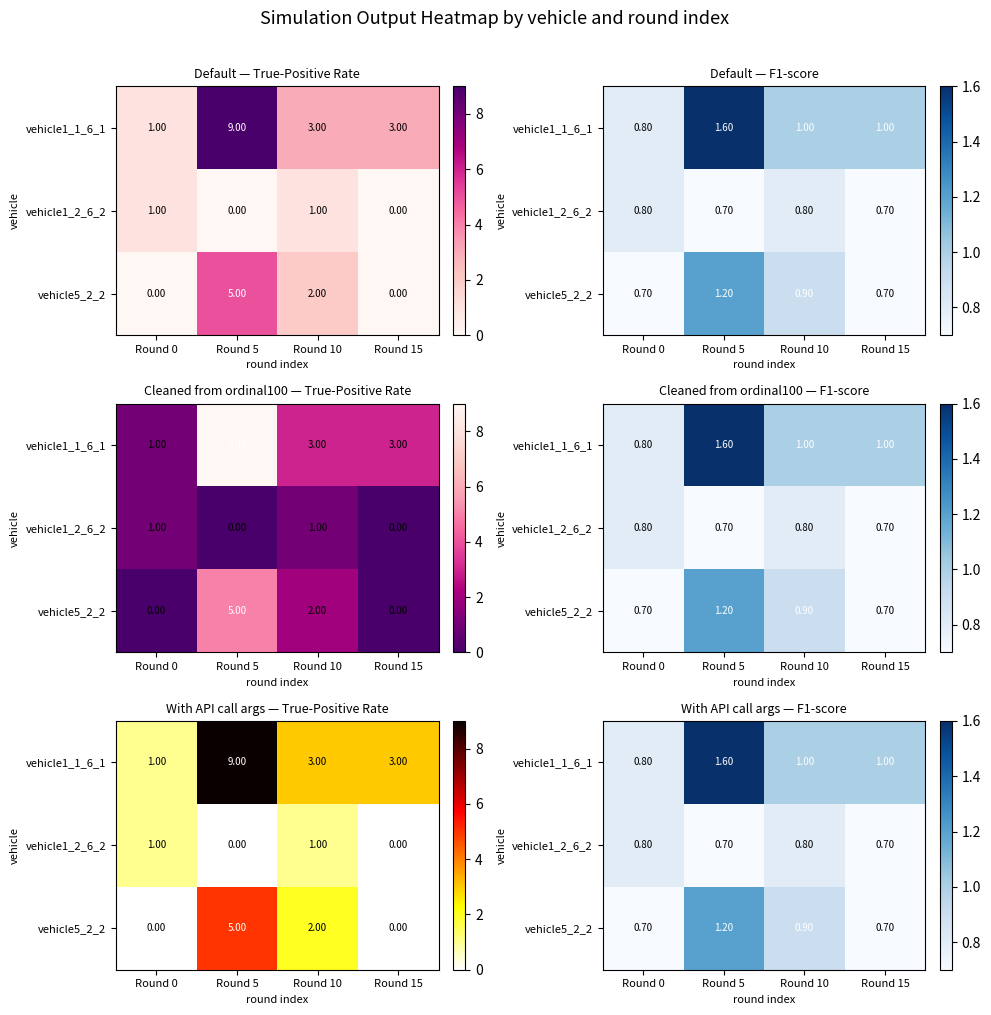

At how many categories does at least one series exceed 1?

1